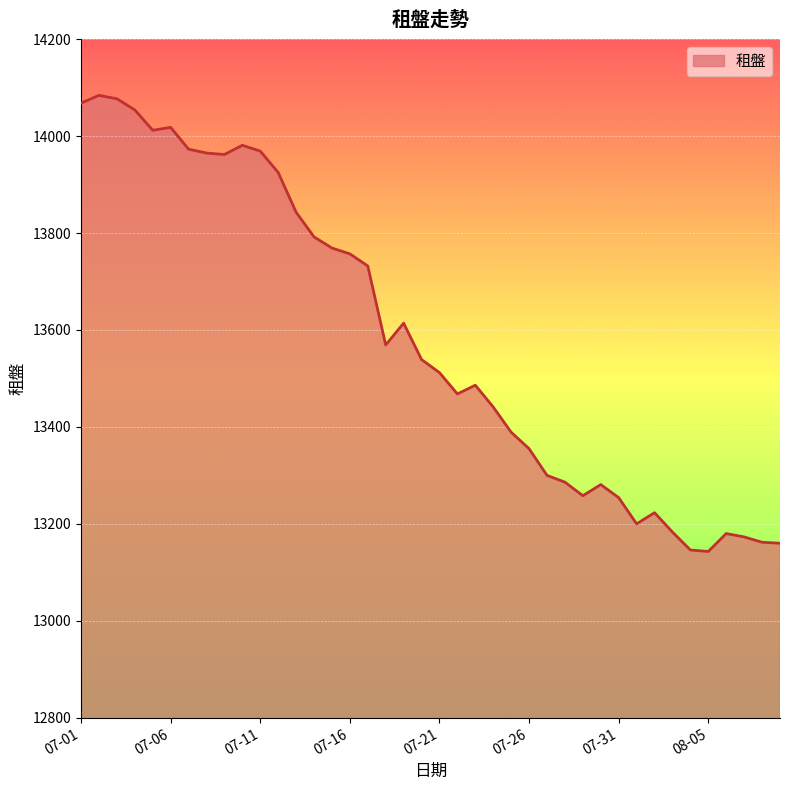

What is the greatest value displayed?

14084